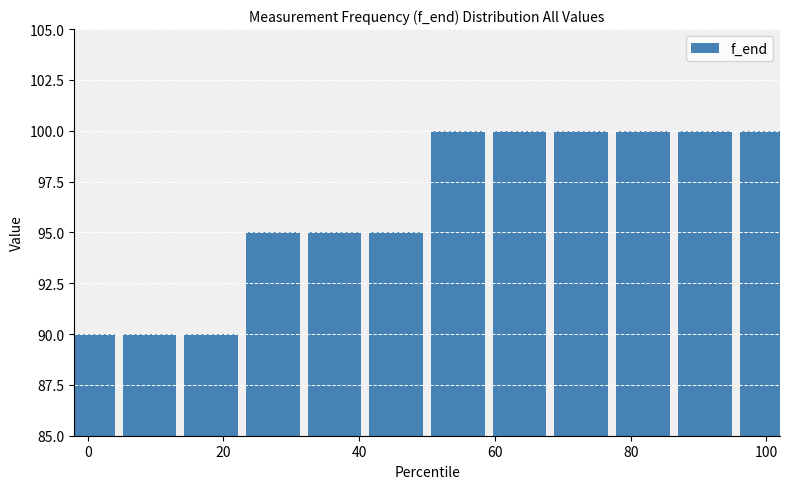

What is the maximum value shown in the chart?

100